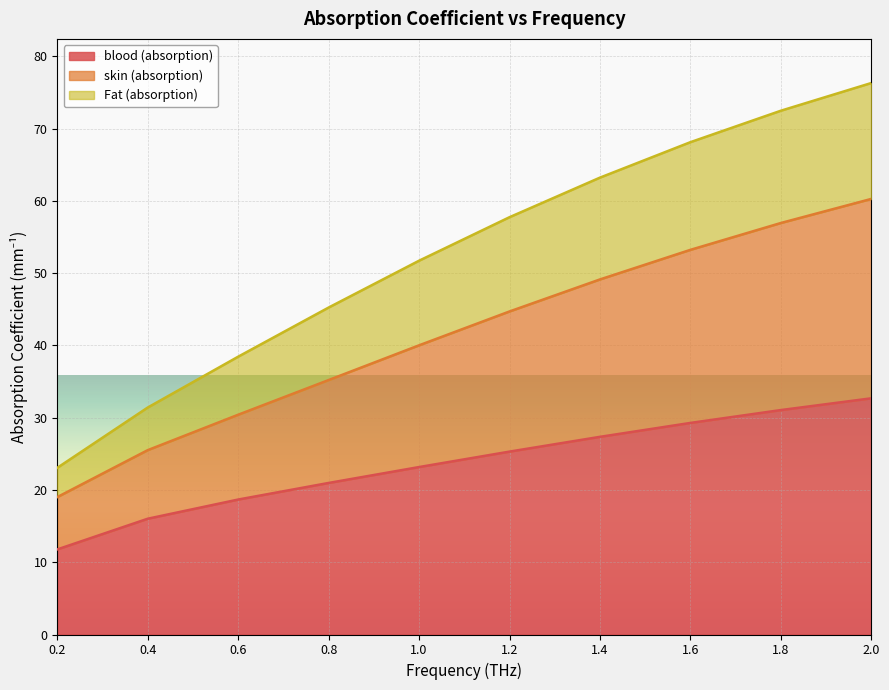

What is the highest value of the Fat (absorption) series?

76.3